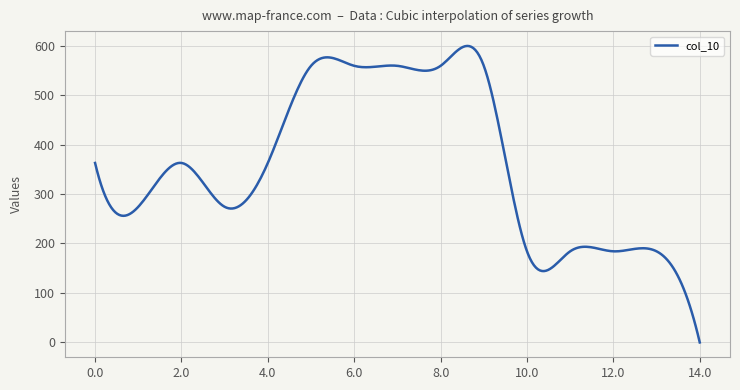

What is the maximum value shown in the chart?

599.2